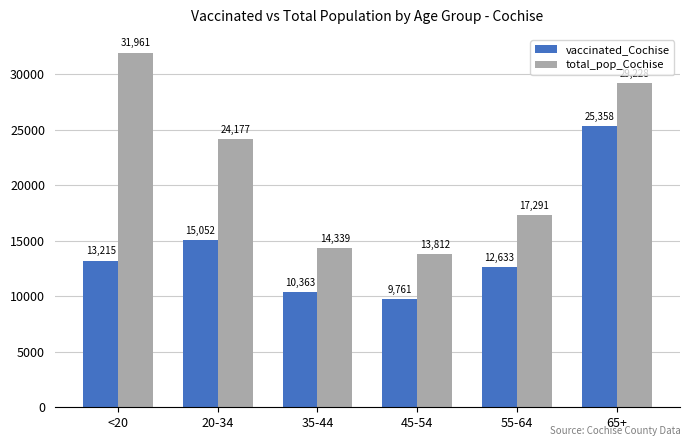

Rank the series at 55-64 from highest to lowest value.

total_pop_Cochise, vaccinated_Cochise